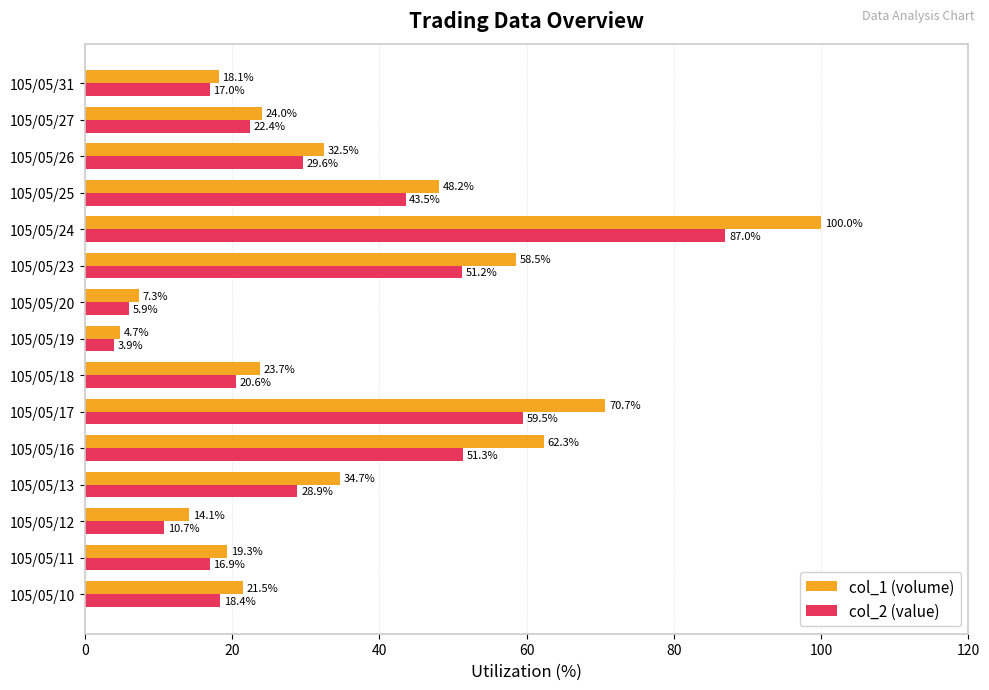

Which category has the lowest value in the col_1 (volume) series?

105/05/19